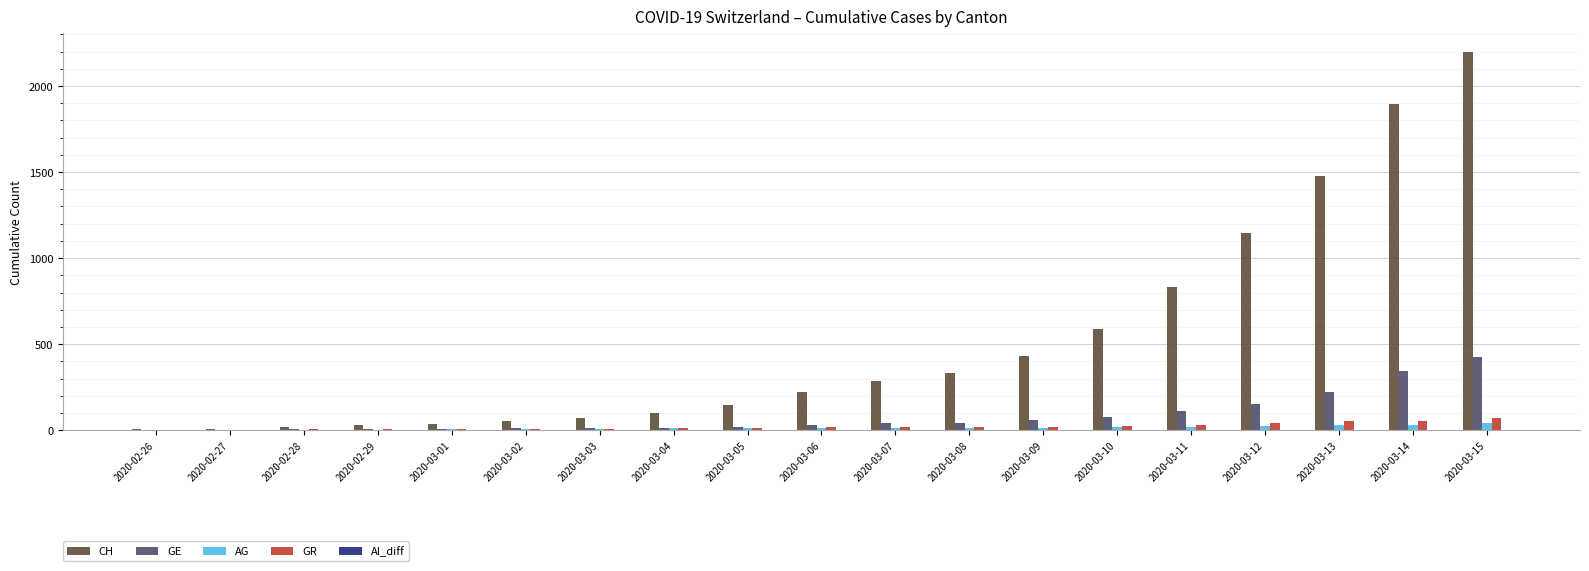

What is the total value across all series at 2020-03-04?

136